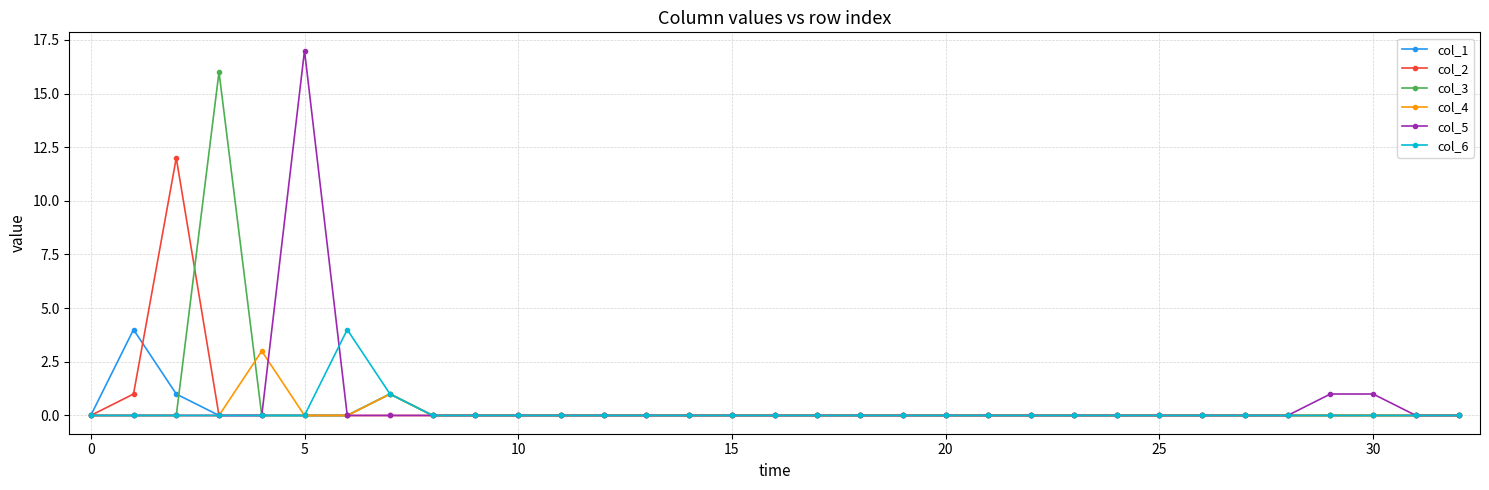

Which series has the widest spread of values?

col_5